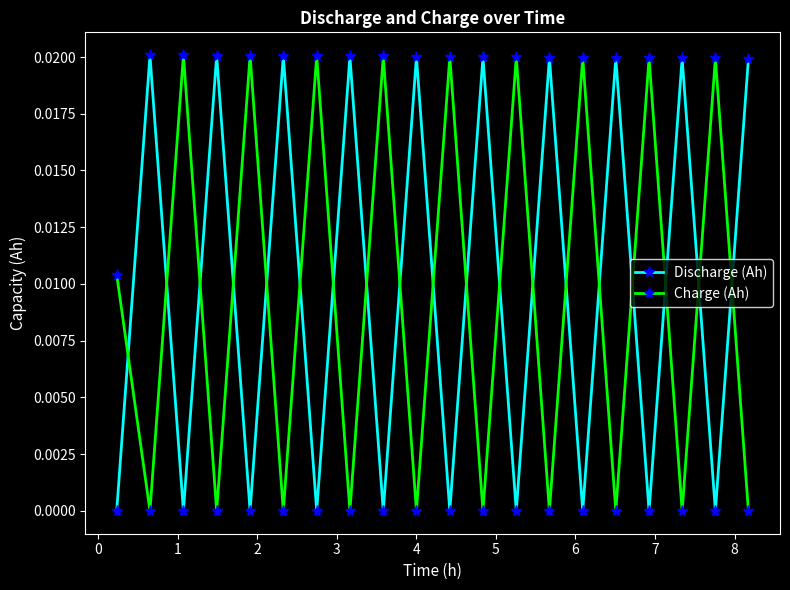

Is this an area chart (filled region under the line)?

No